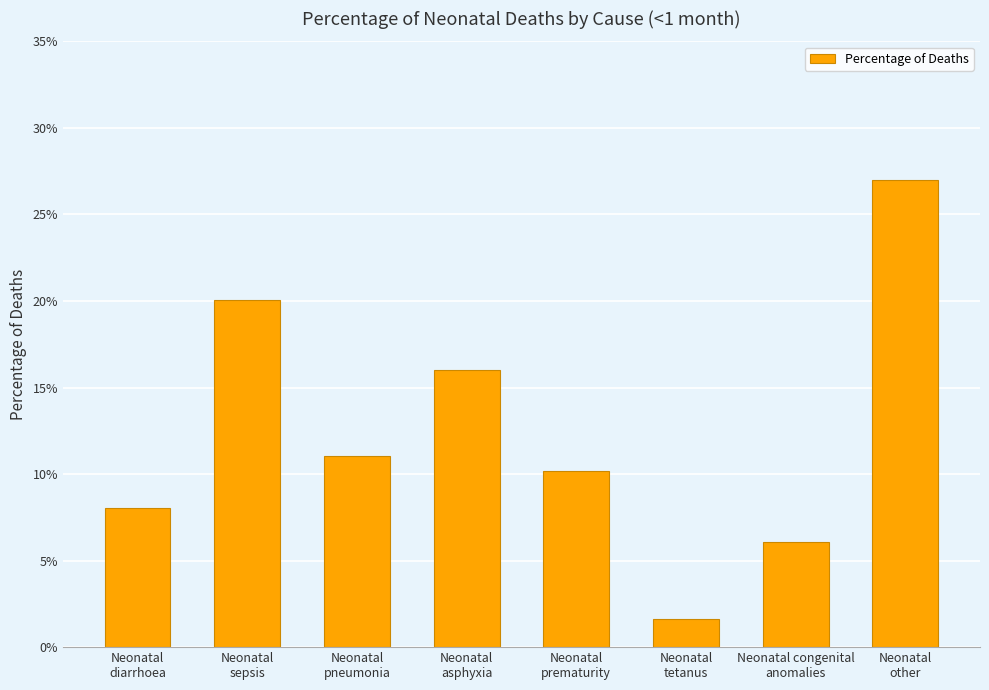

List the labels in order of value, largest first.

Neonatal
other, Neonatal
sepsis, Neonatal
asphyxia, Neonatal
pneumonia, Neonatal
prematurity, Neonatal
diarrhoea, Neonatal congenital
anomalies, Neonatal
tetanus